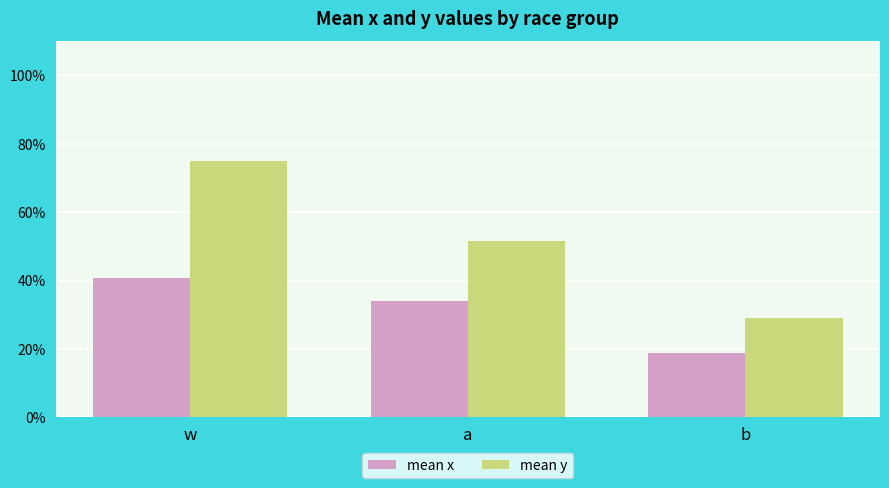

Does the chart contain any negative values?

No